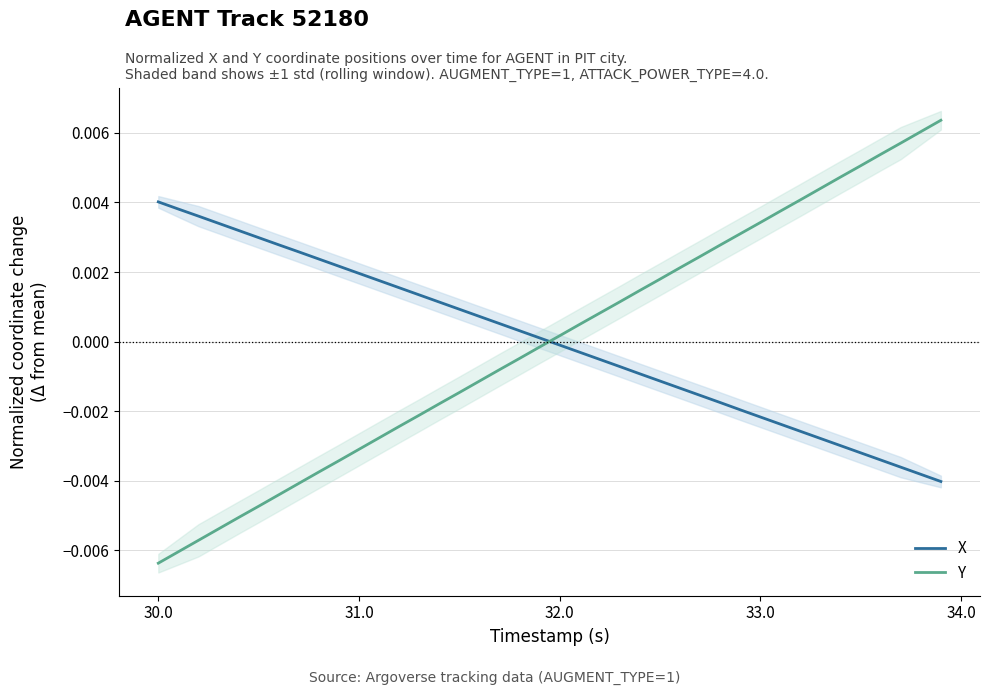

How many intersections are there between Y and X?

1